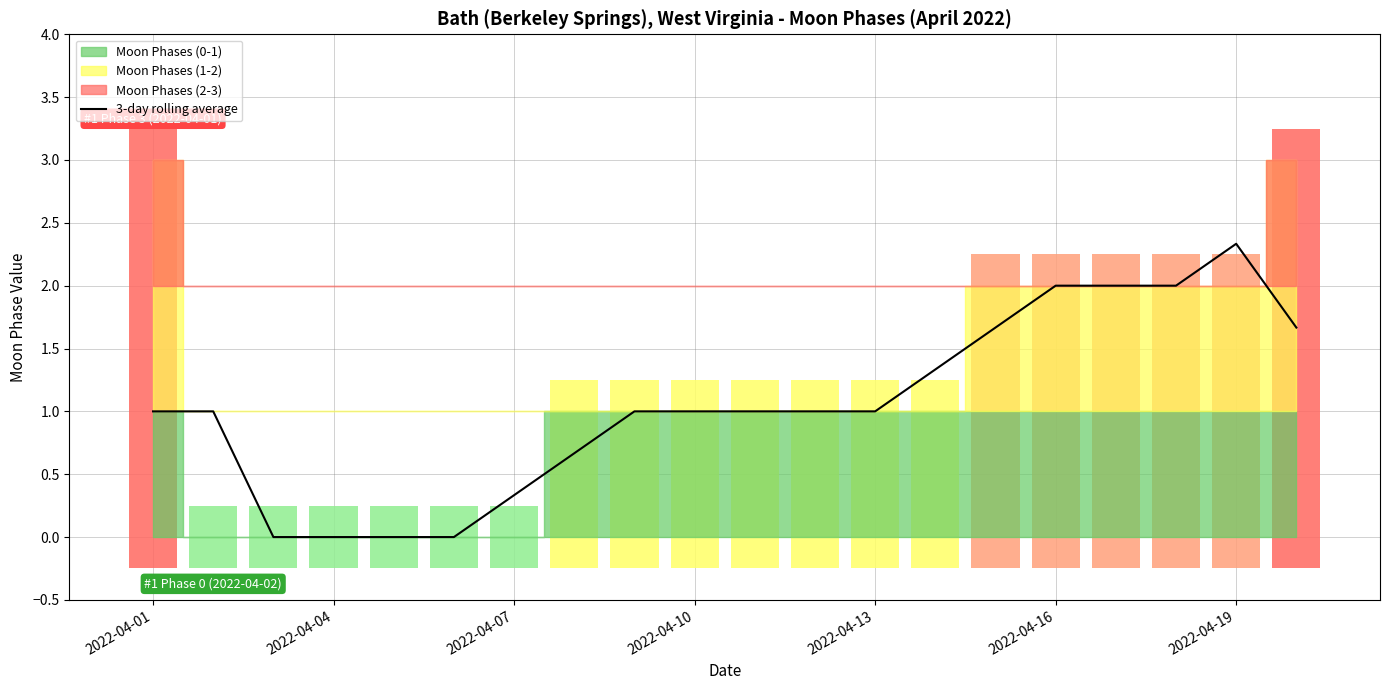

Reading left to right, transcribe all the data shown in this chart.

1.0	1.0	0.0	0.0	0.0	0.0	0.3	0.7	1.0	1.0	1.0	1.0	1.0	1.3	1.7	2.0	2.0	2.0	2.3	1.7